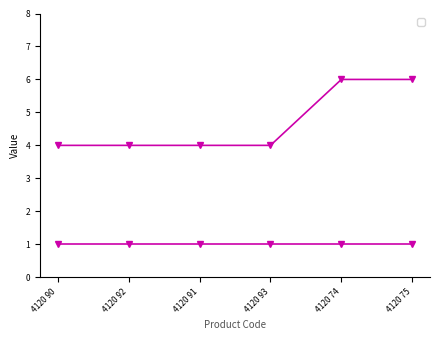

What is the change in value from 4120 91 to 4120 75?

+2